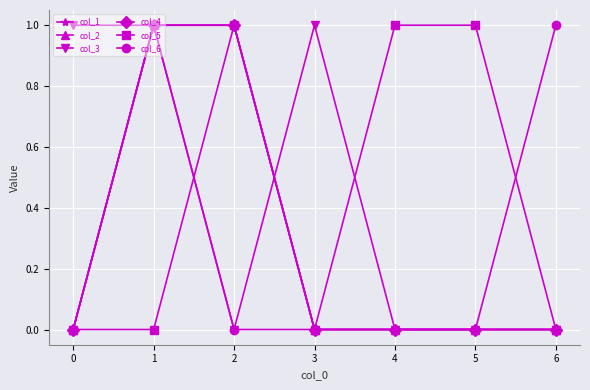

True or false: col_2 and col_6 intersect in this chart.

False